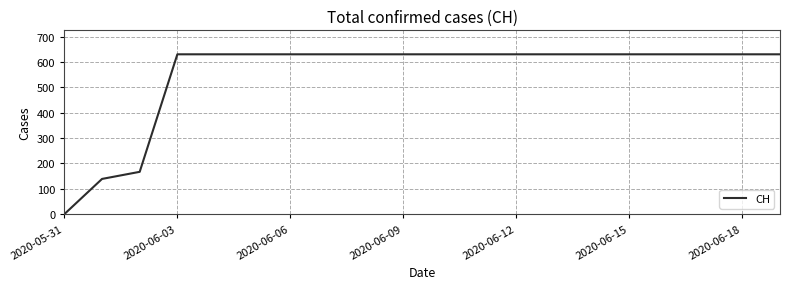

What is the greatest value displayed?

631